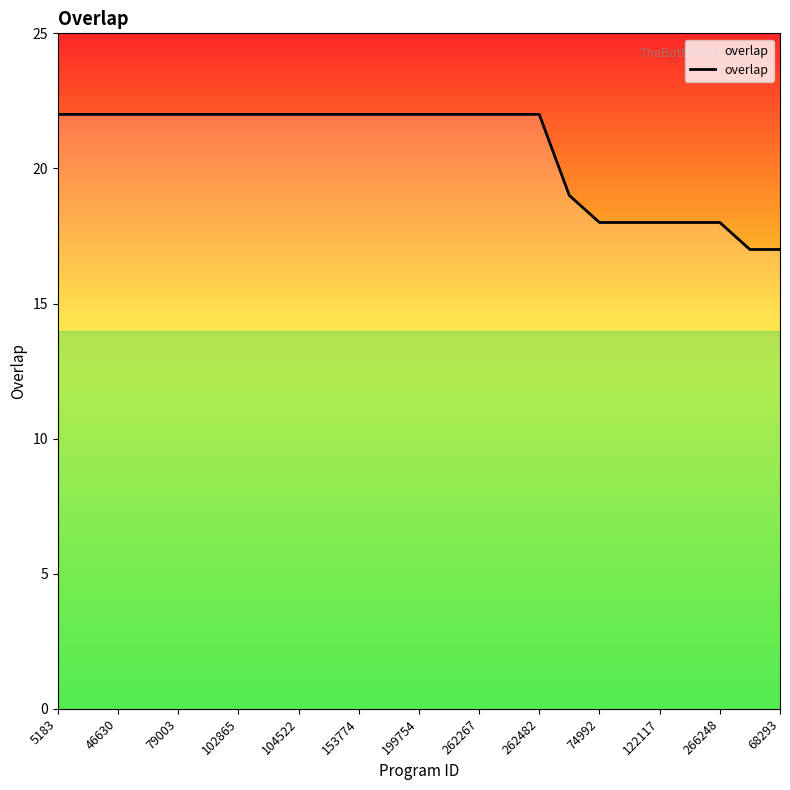

What is the difference between the maximum and minimum values?

5